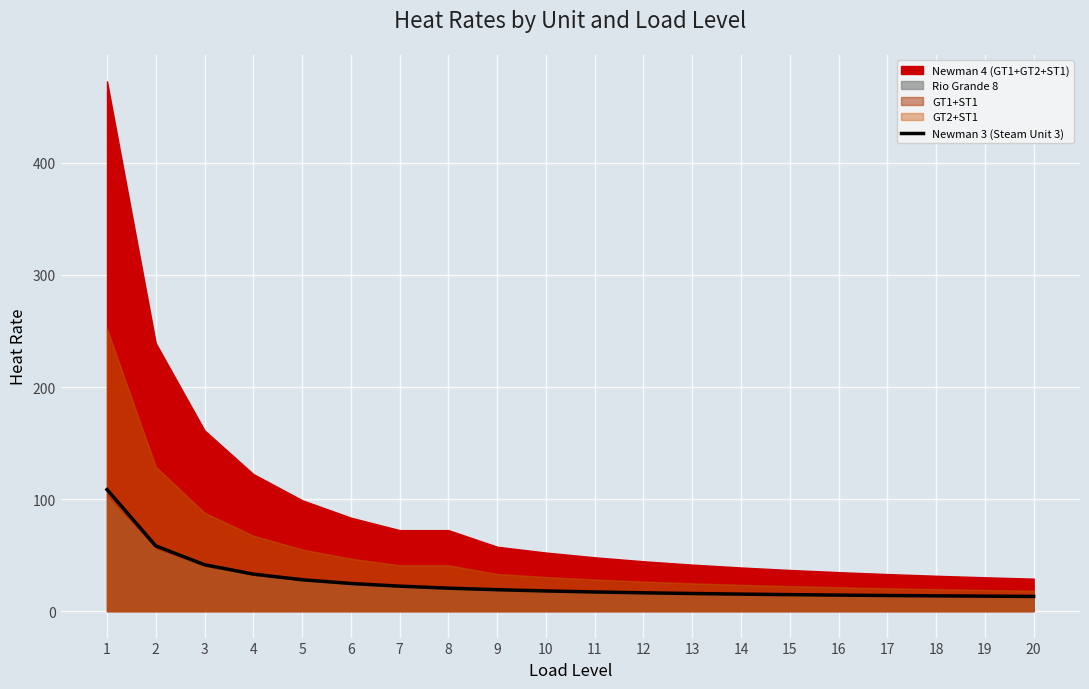

What is the value of the 7th point from the left?

22.3